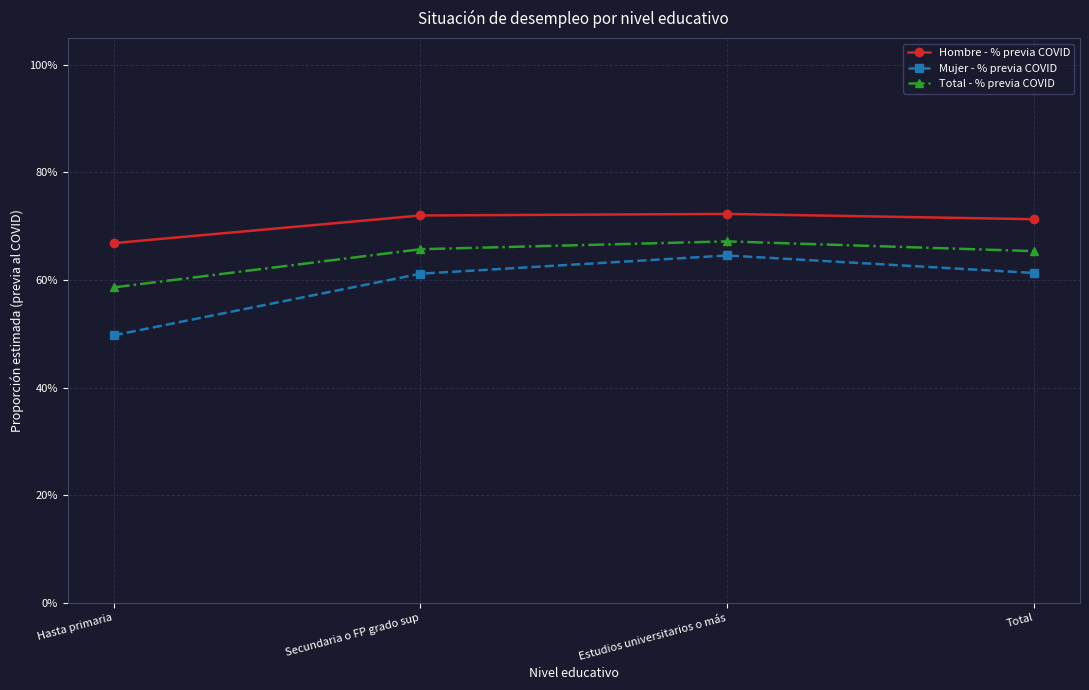

Count the Hombre - % previa COVID values in the range 0 to 1.

4